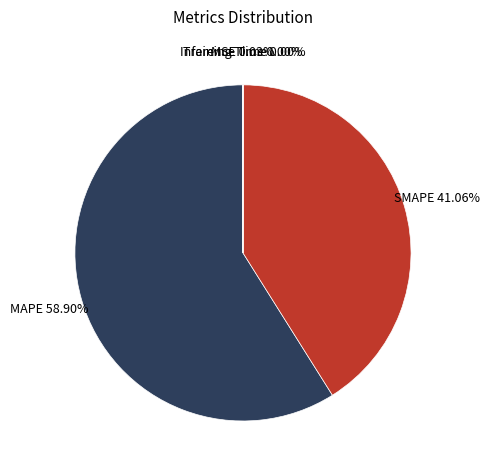

What is the largest slice in the pie chart?

MAPE